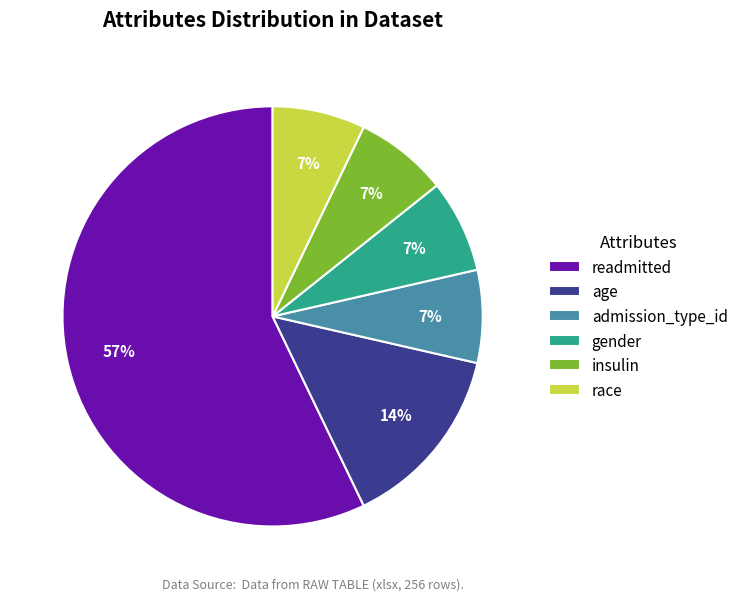

To the nearest percent, what is the average slice percentage?

17%